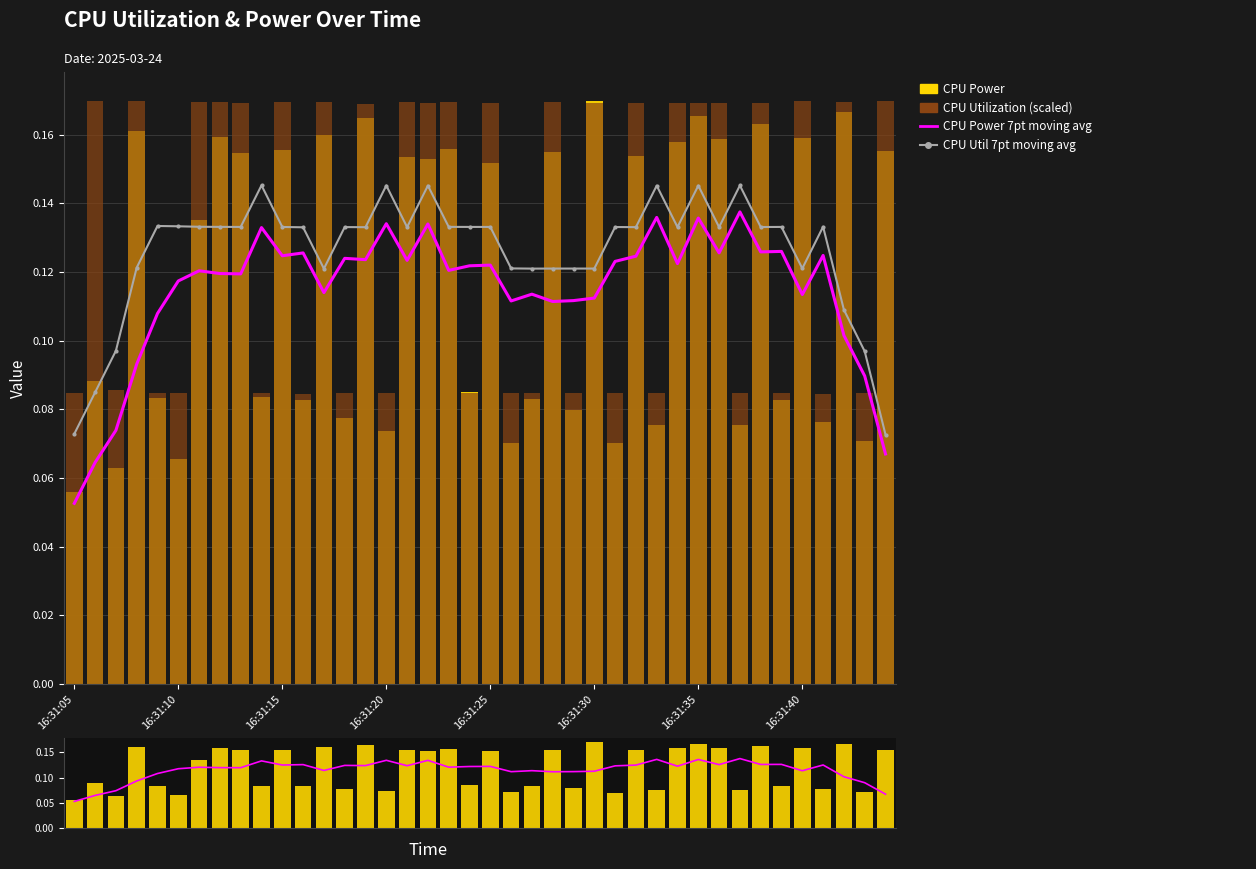

What is the sum of all CPU Utilization (scaled) values?

5.3